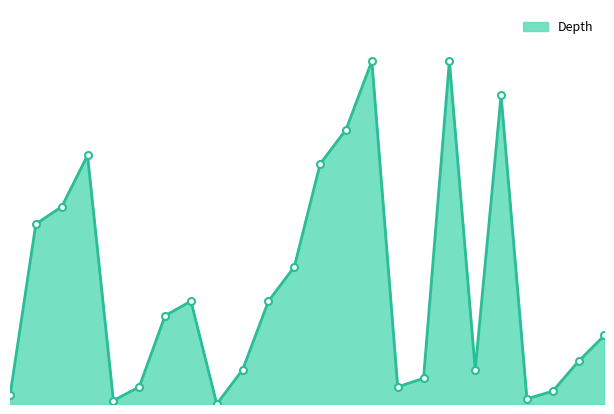

True or false: there are more than 1 points higher than both neighbors.

True